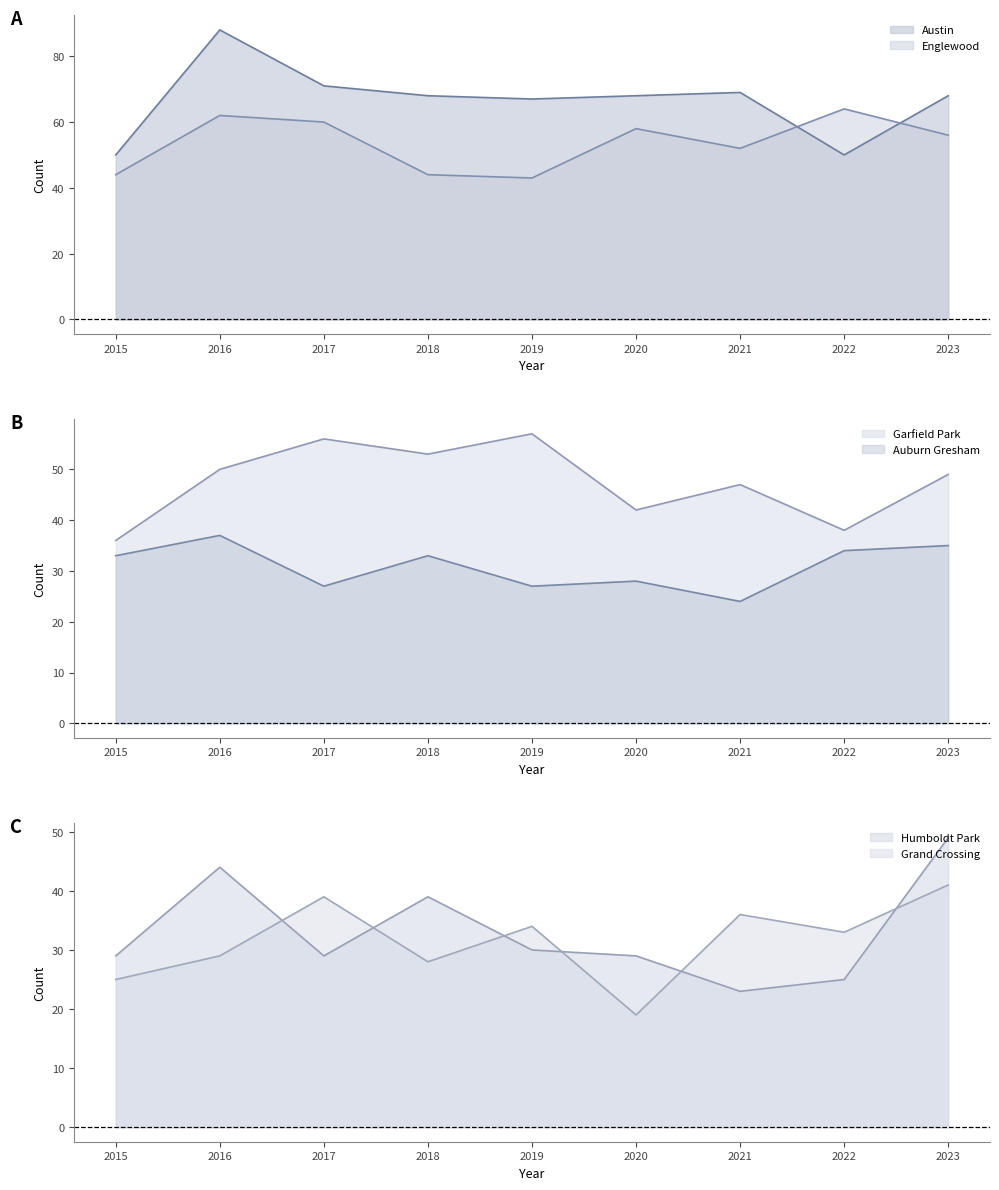

What is the spread (max minus min) of values at 2023?

33